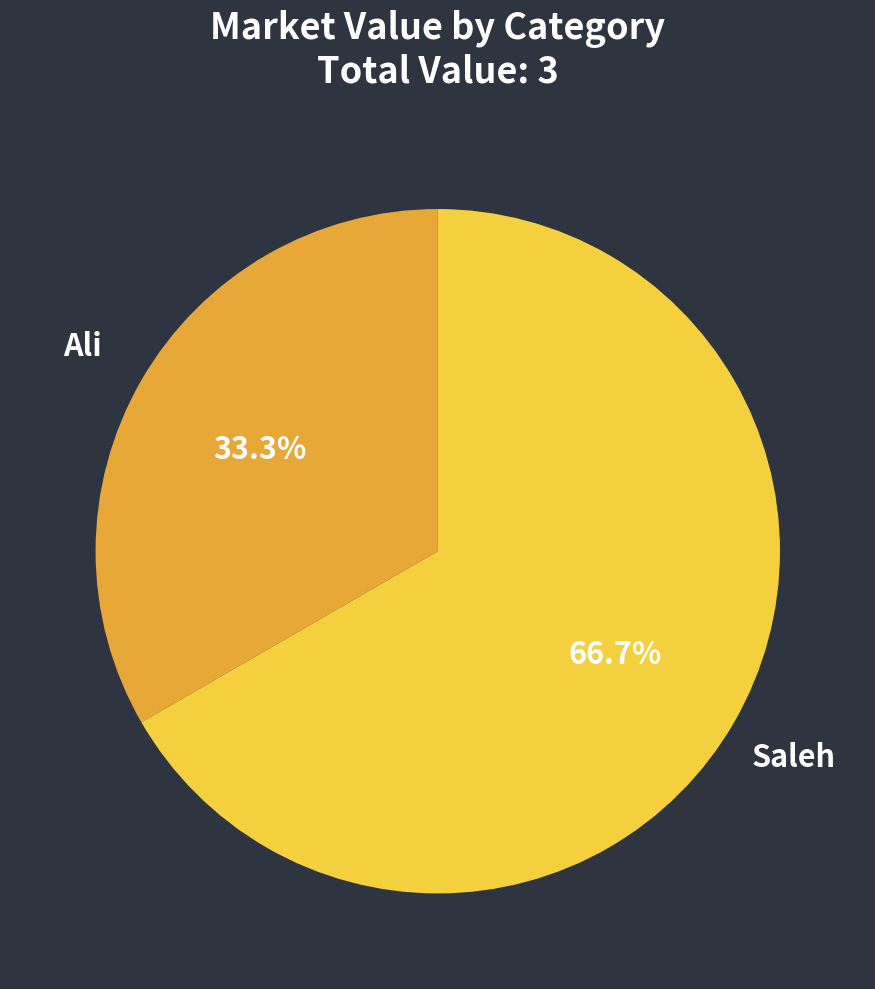

Which has a higher value, Saleh or Ali?

Saleh